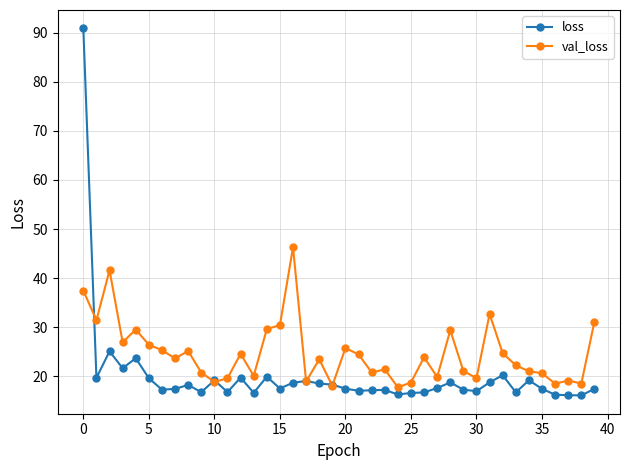

What is the value of the val_loss point at the 11th from the left?

18.9